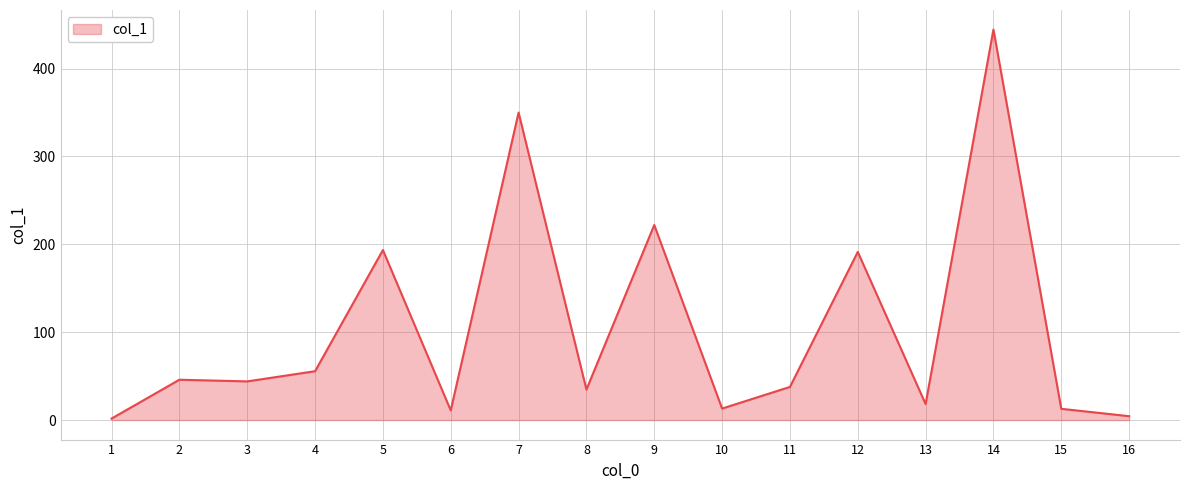

What is the change in value from 3 to 9?

+178.0